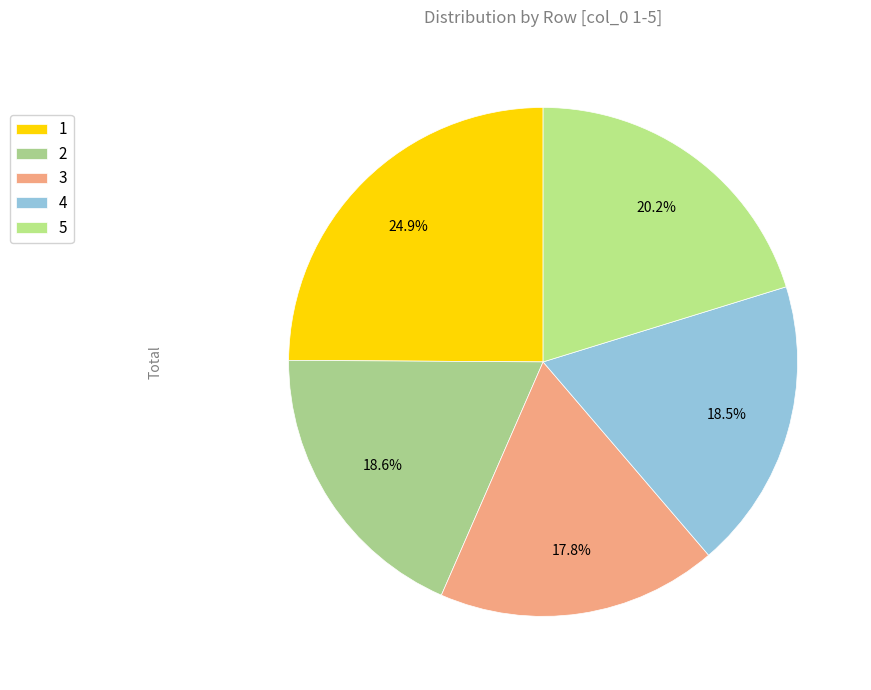

To the nearest percent, what is the difference between the largest and smallest slice percentages?

7%